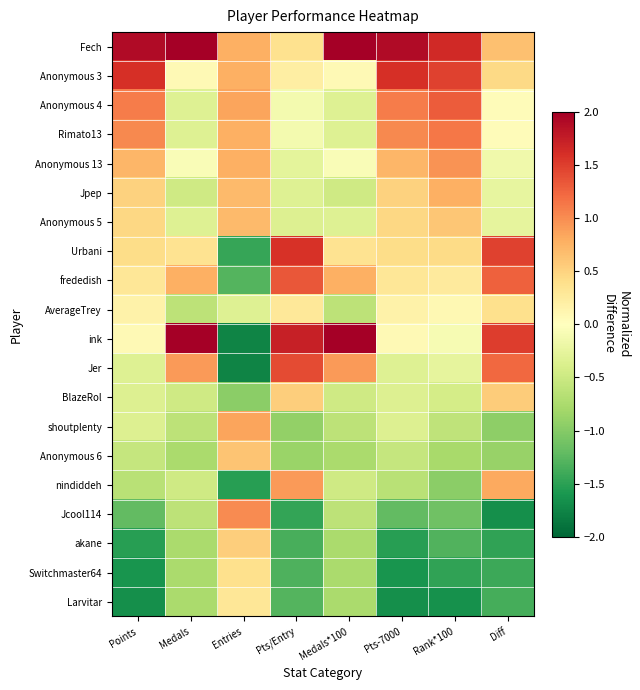

At which category is the sum across all series the highest?

Points